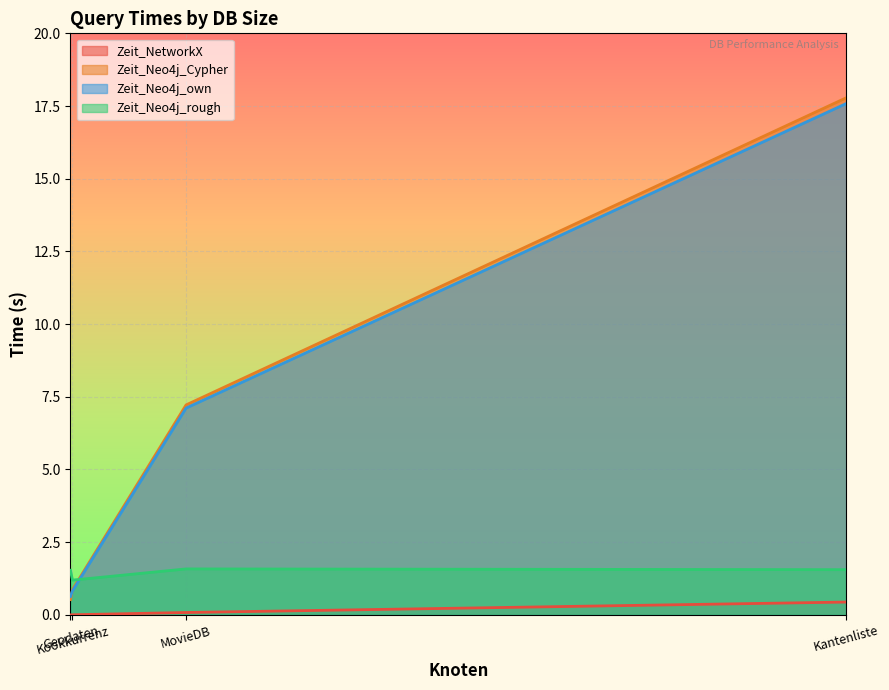

What is the highest value of the Zeit_NetworkX series?

0.4